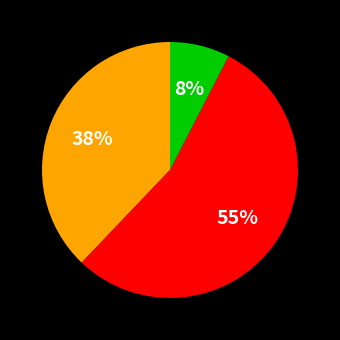

To the nearest percent, what is the average slice percentage?

33%